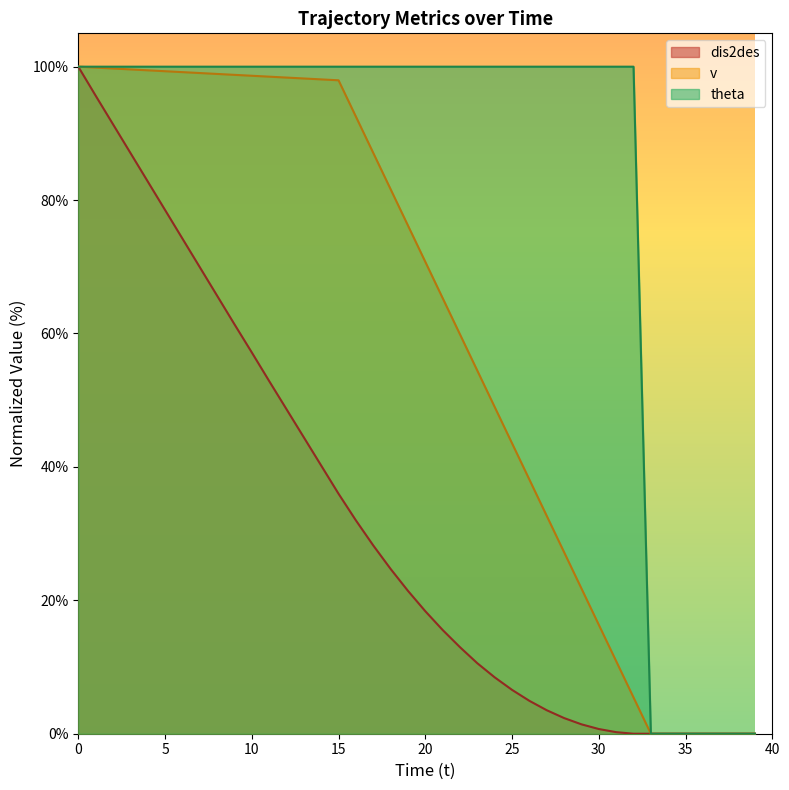

How many positive values does the dis2des series have?

32